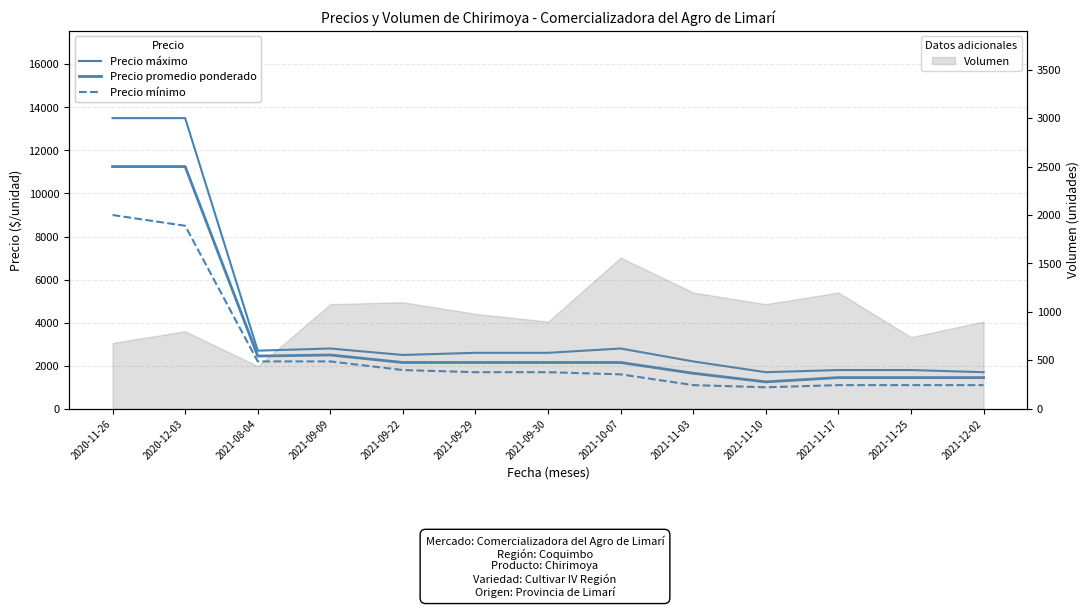

What are all the series names shown in the legend?

Precio máximo, Precio promedio ponderado, Precio mínimo